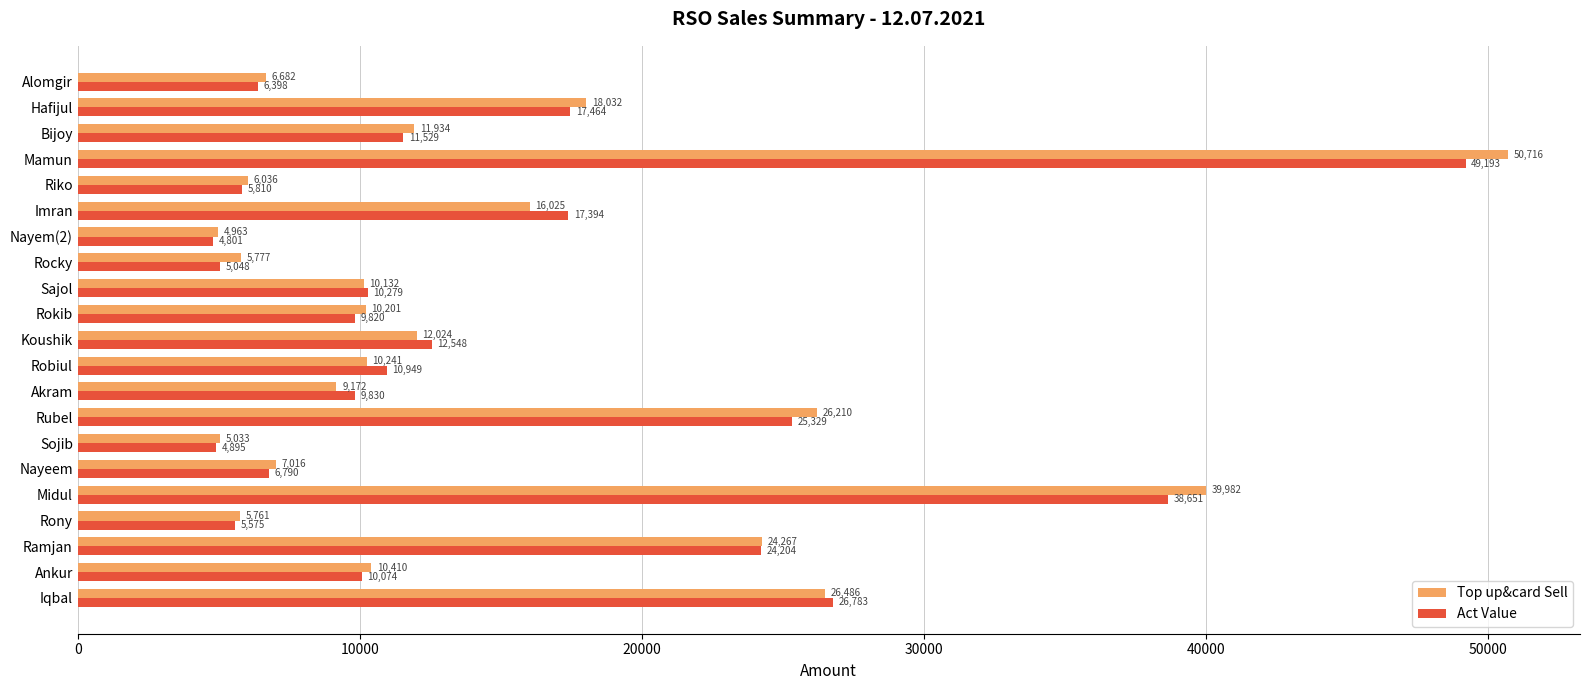

What is the approximate value of Act Value at Midul?

38651.5